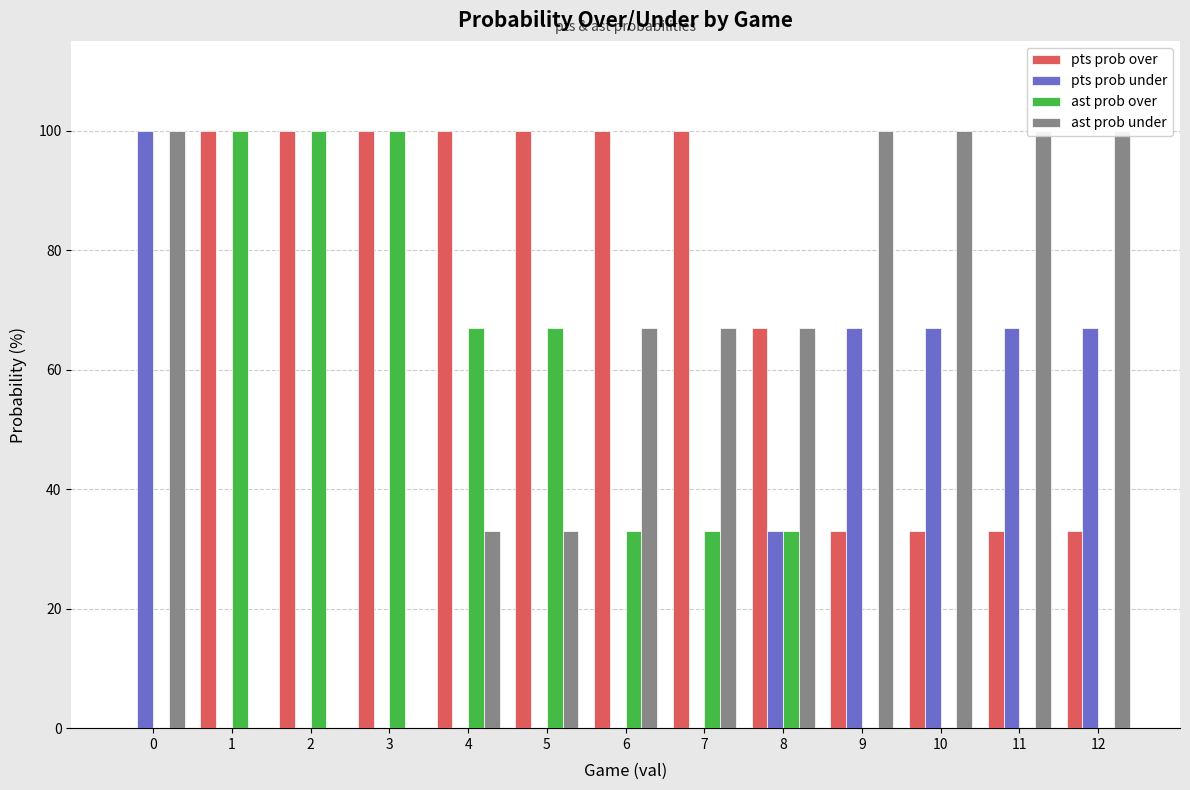

Is the value of pts prob over at 9 greater than the value of ast prob over at 5?

No